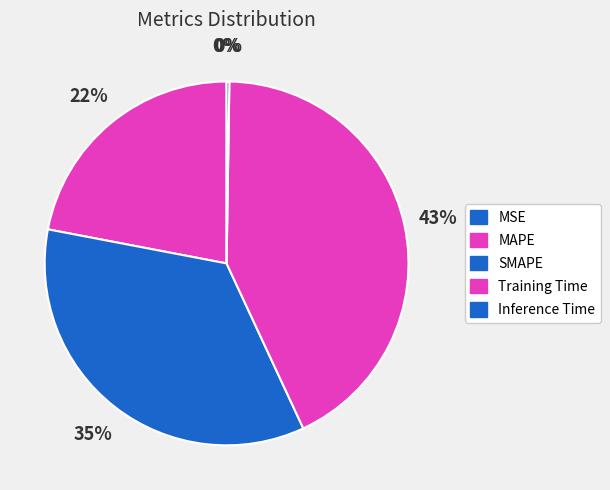

Count the number of slices in the pie.

5